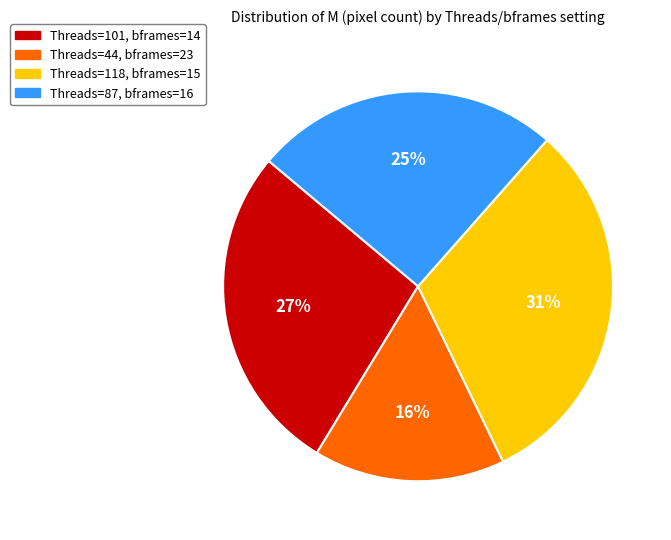

Approximately how many times larger is the value at Threads=44, bframes=23 compared to Threads=101, bframes=14?

0.6